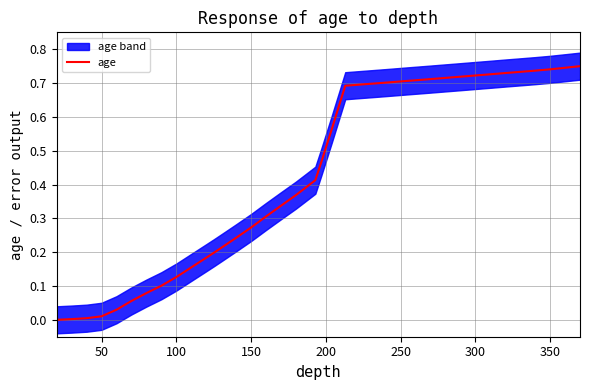

Count the number of categories in the chart.

40